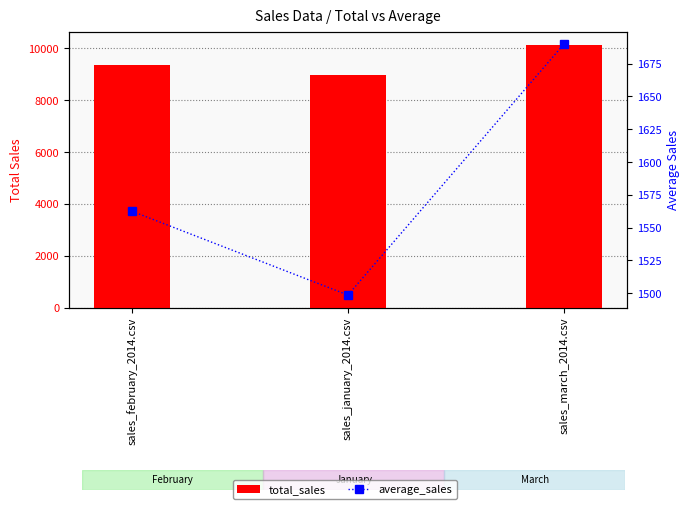

What is the sum of the average_sales values at sales_march_2014.csv and sales_february_2014.csv?

3252.3